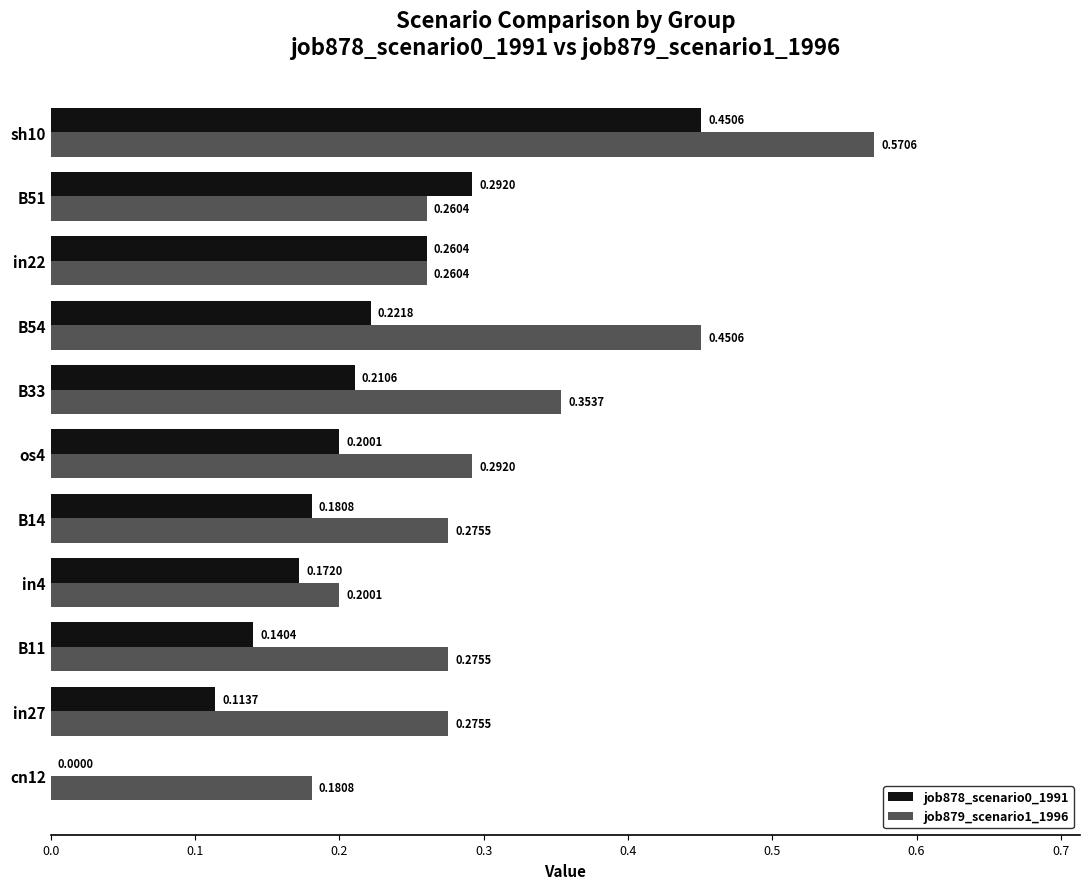

How many values in job878_scenario0_1991 are above zero?

10